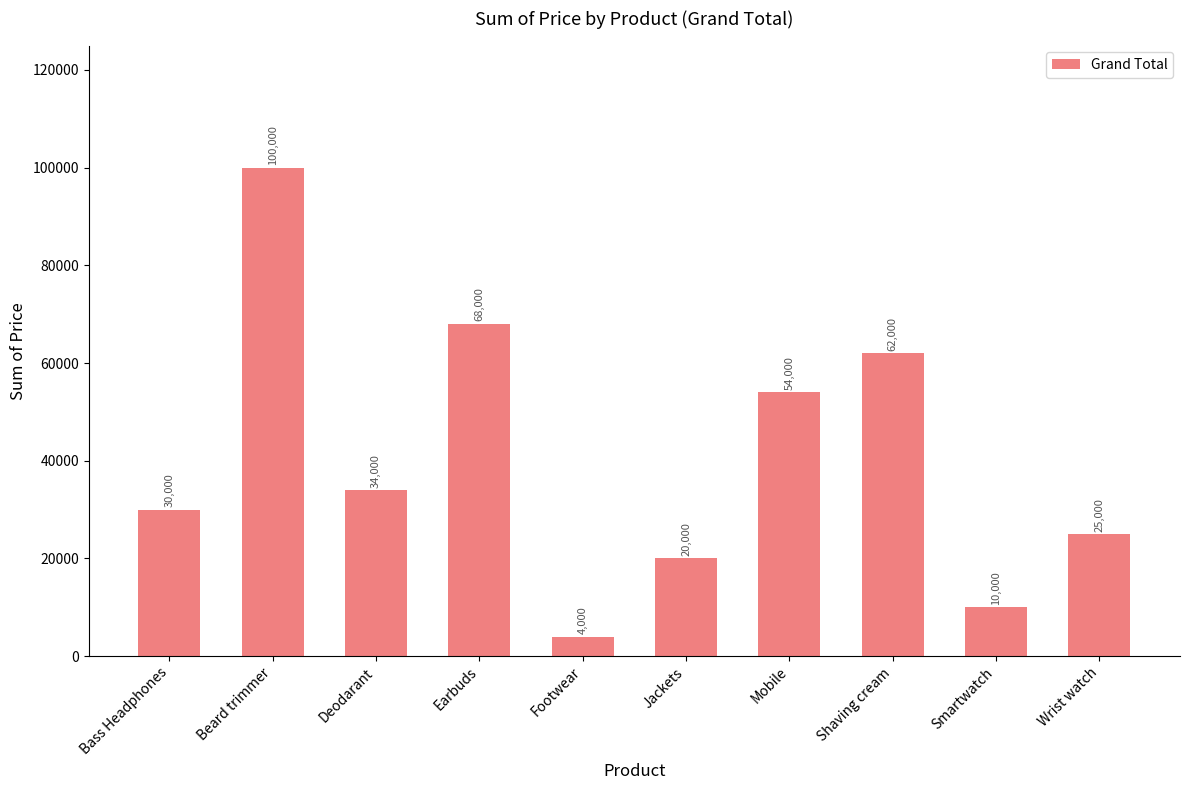

Are the bars horizontal?

No